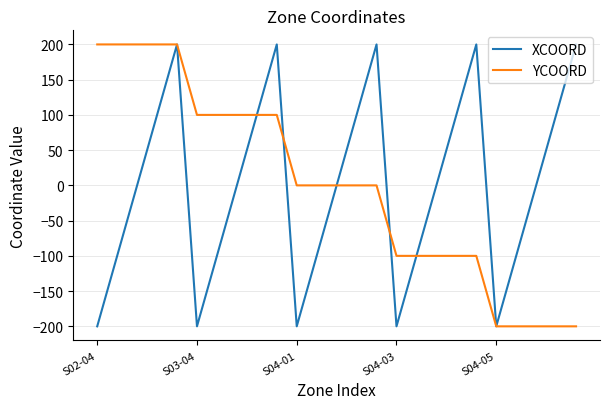

What is the maximum value shown in the chart?

200